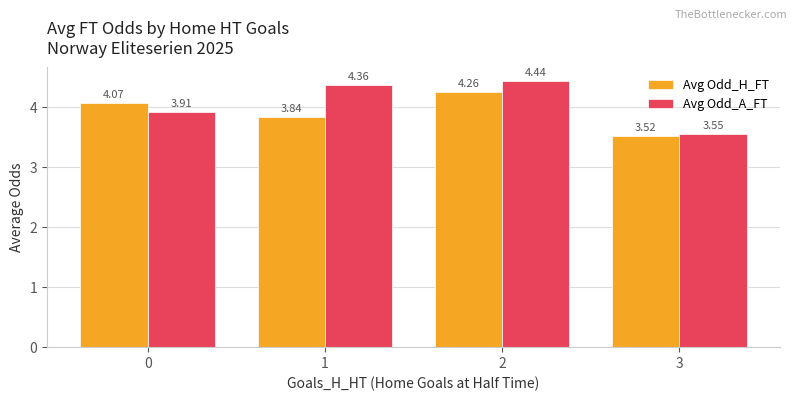

Which series has the largest range (max minus min)?

Avg Odd_A_FT